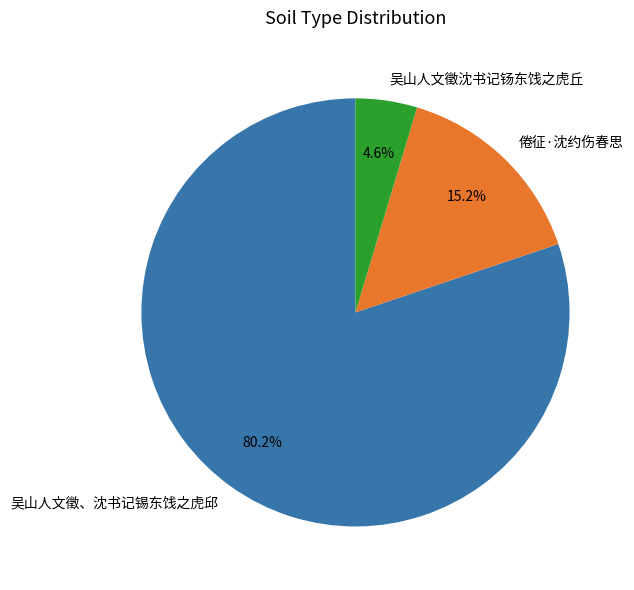

Do 倦征·沈约伤春思 and 吴山人文徵、沈书记锡东饯之虎邱 together represent more than half of the pie?

Yes